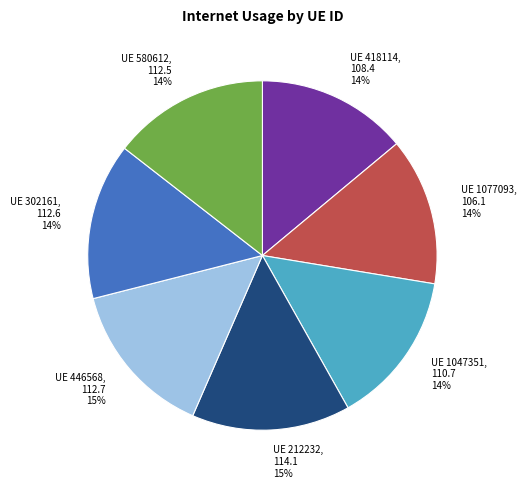

True or false: UE 418114 accounts for 7% of the total.

False